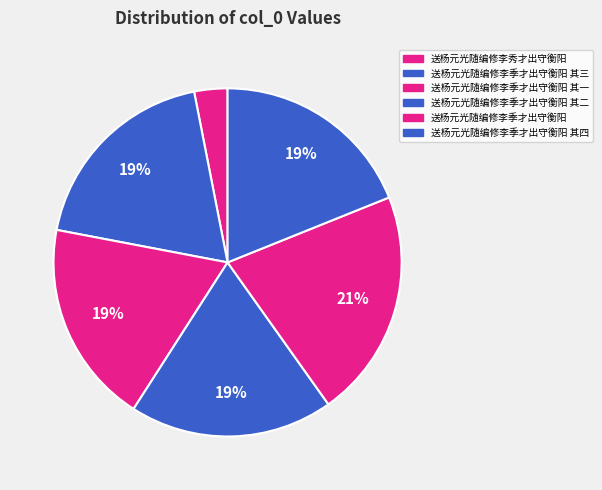

What is the smallest slice in the pie chart?

送杨元光随编修李秀才出守衡阳